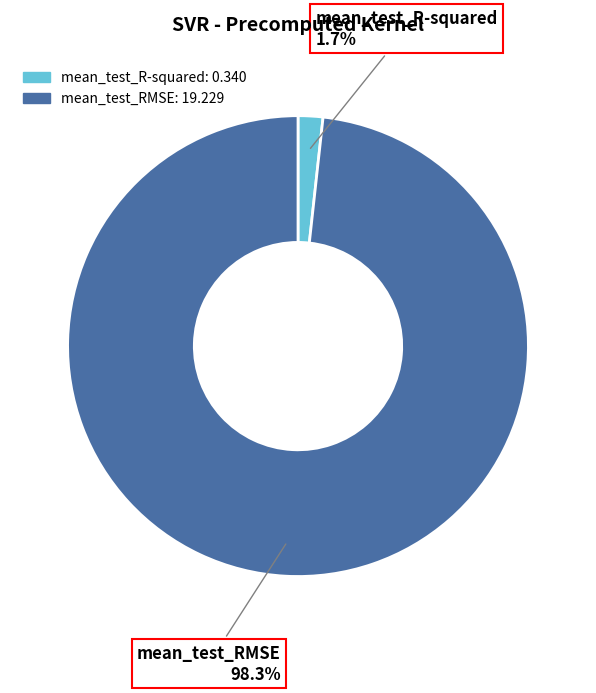

Rank the categories by value from highest to lowest.

mean_test_RMSE, mean_test_R-squared